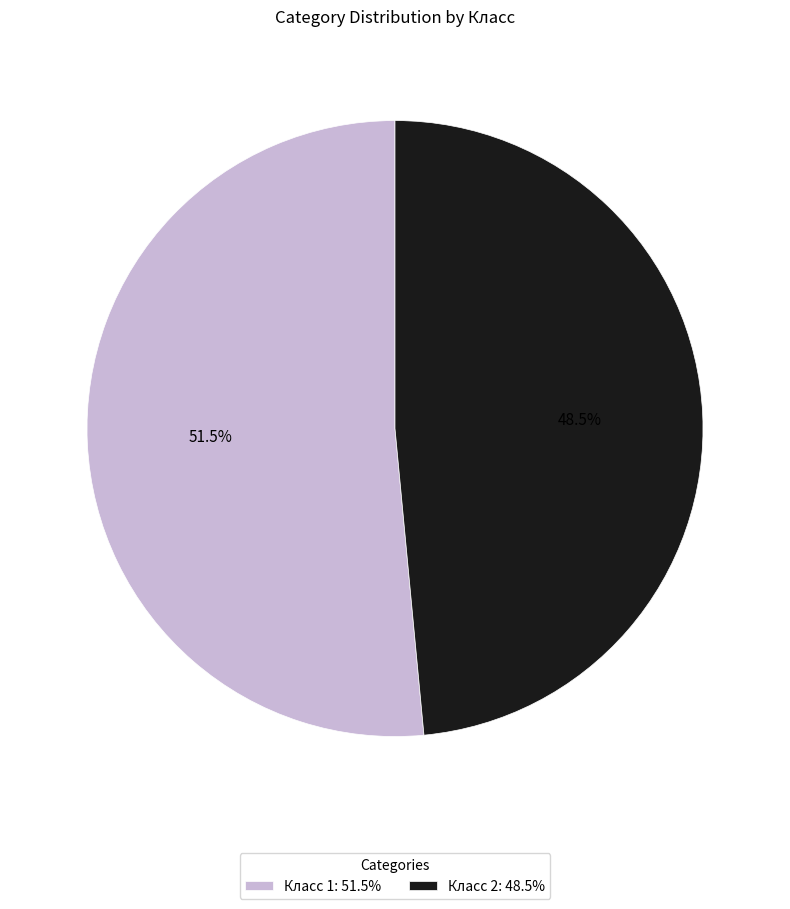

Do Класс 1 and Класс 2 together represent more than half of the pie?

Yes